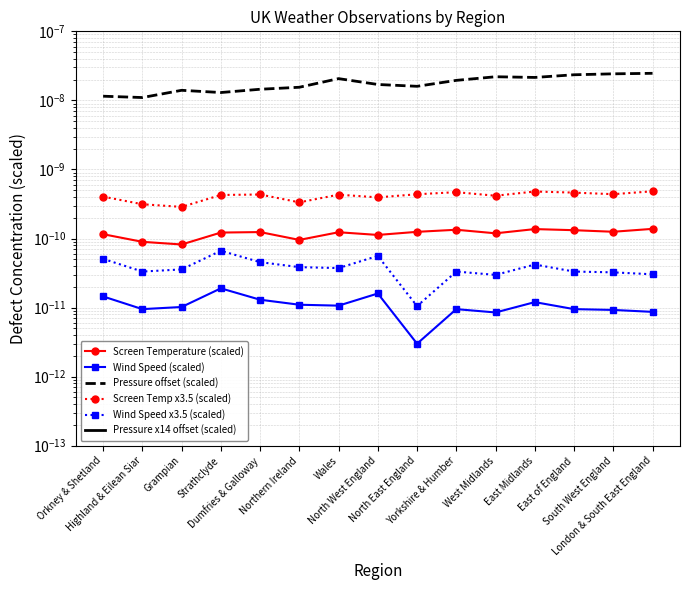

At which category is the sum across all series the highest?

London & South East England